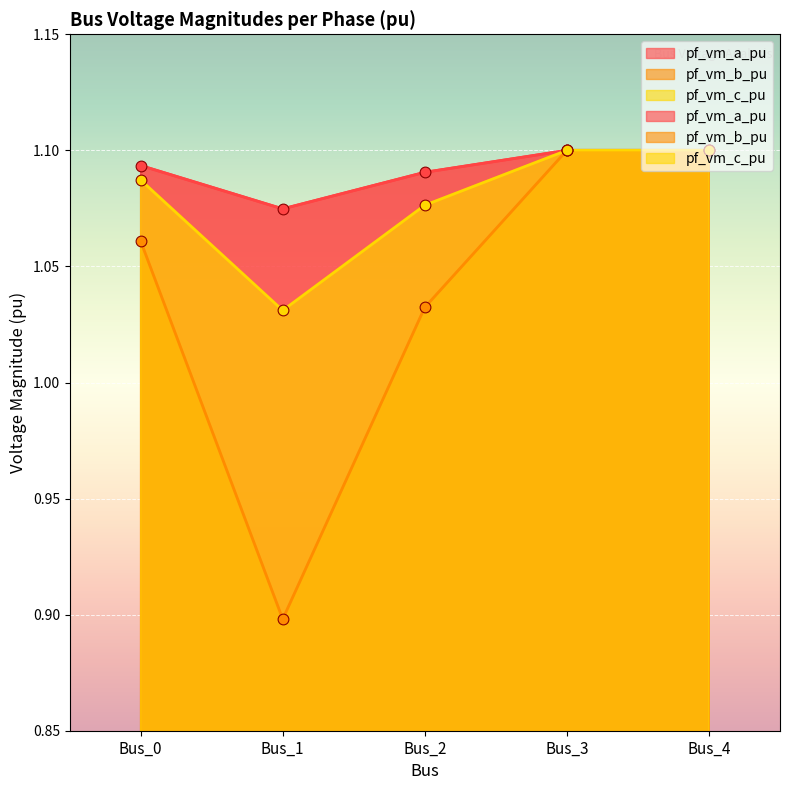

What is the total value across all series at Bus_4?

3.3